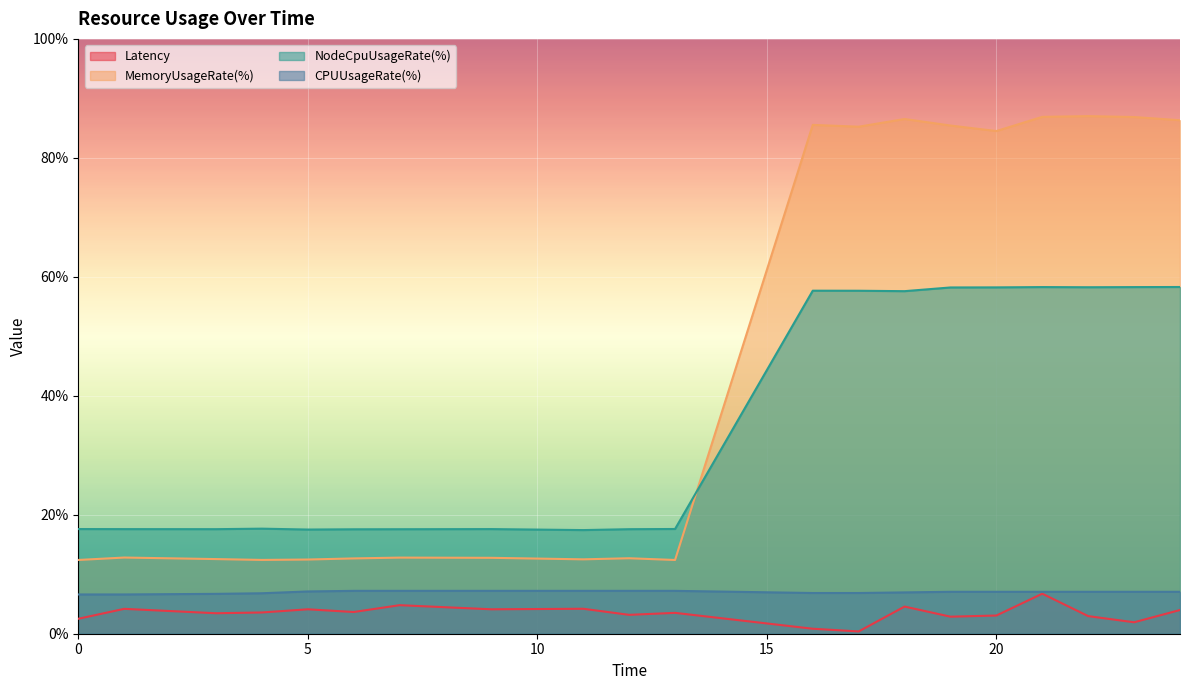

True or false: MemoryUsageRate(%) and NodeCpuUsageRate(%) cross at least once.

True